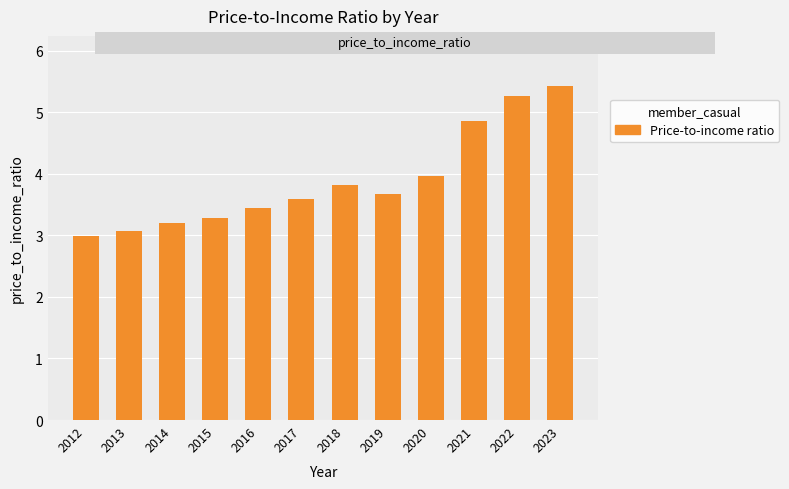

Where is the data nearest to the value 4?

2020